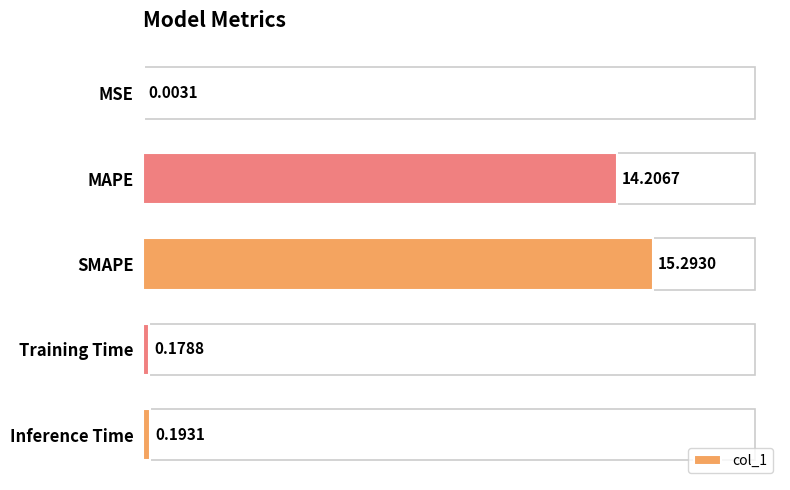

What is the sum of all values?

29.9